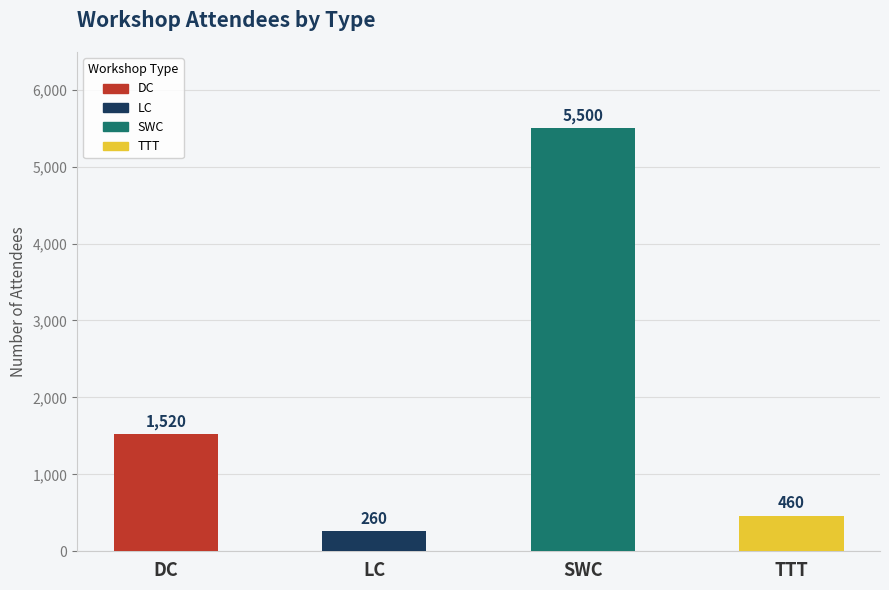

What is the smallest value displayed?

260